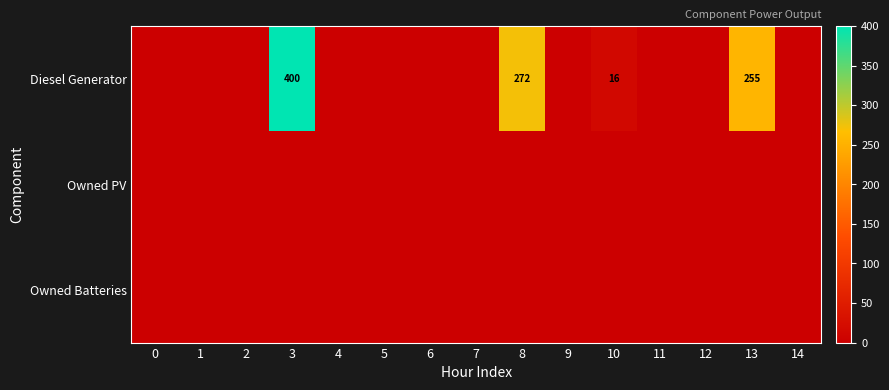

Rank the series by their maximum value, from highest to lowest.

Diesel Generator, Owned PV, Owned Batteries